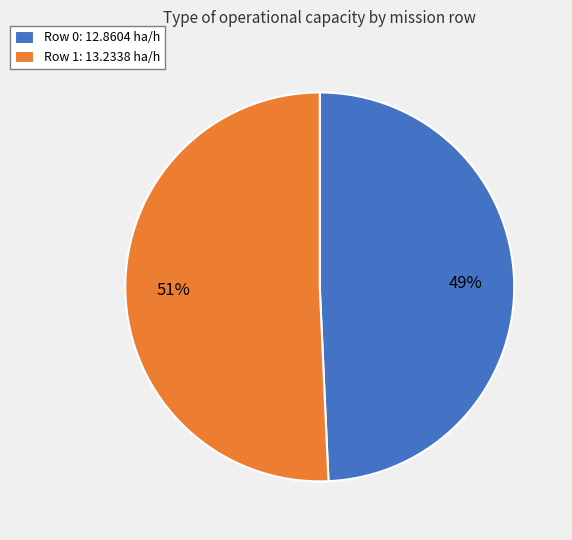

True or false: Row 1 accounts for 39% of the total.

False